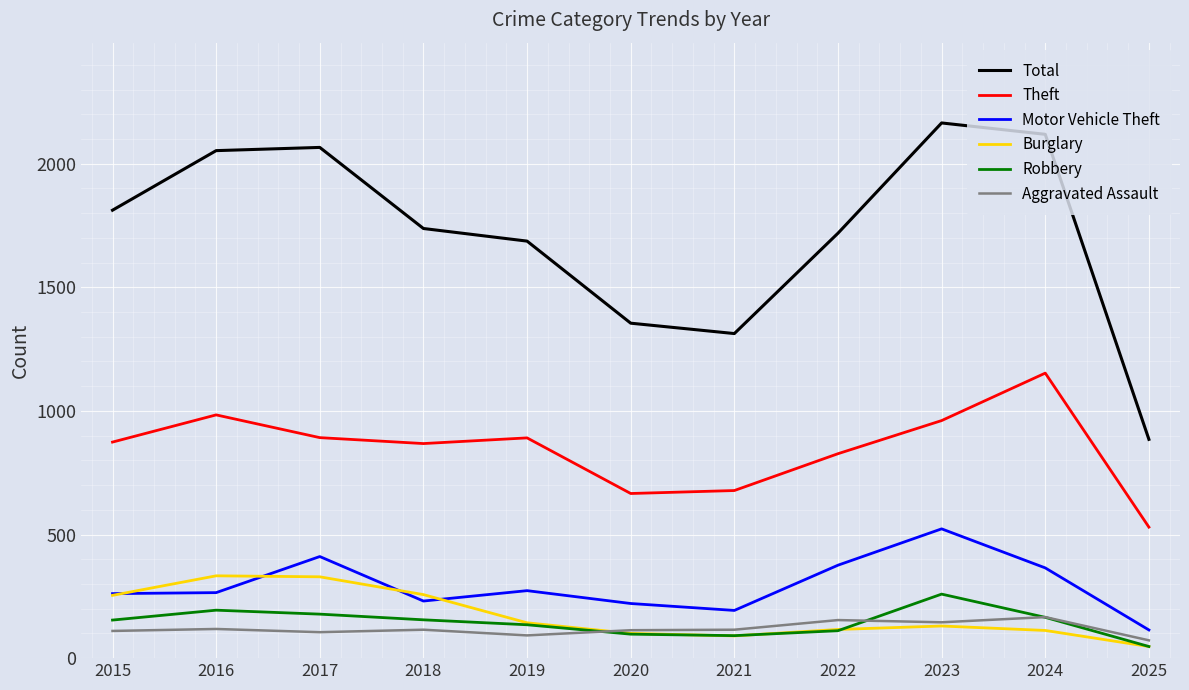

What is the spread (max minus min) of values at 2016?

1935